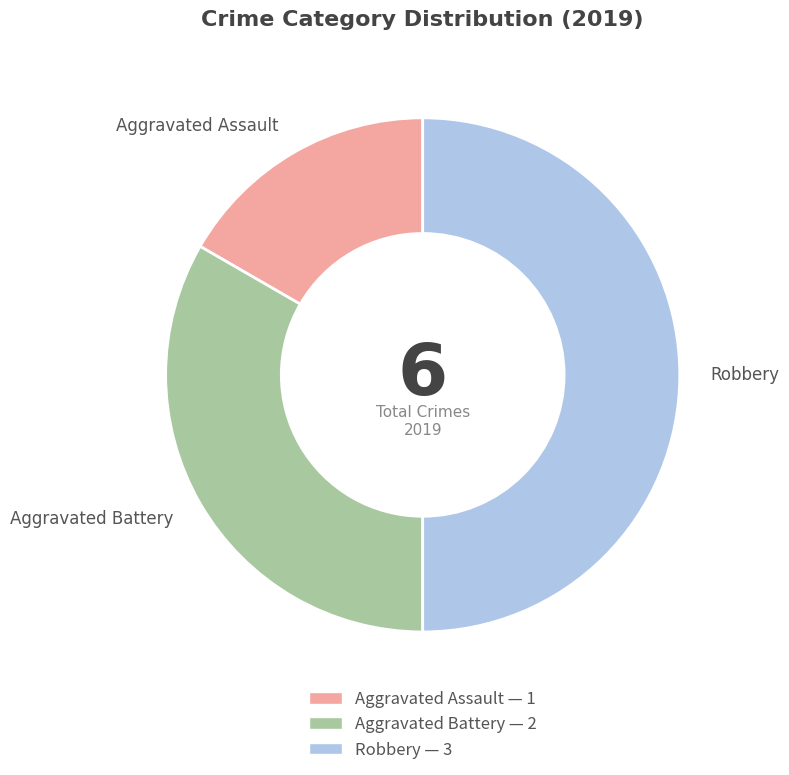

Is it true that Aggravated Battery is 33% of the pie?

True